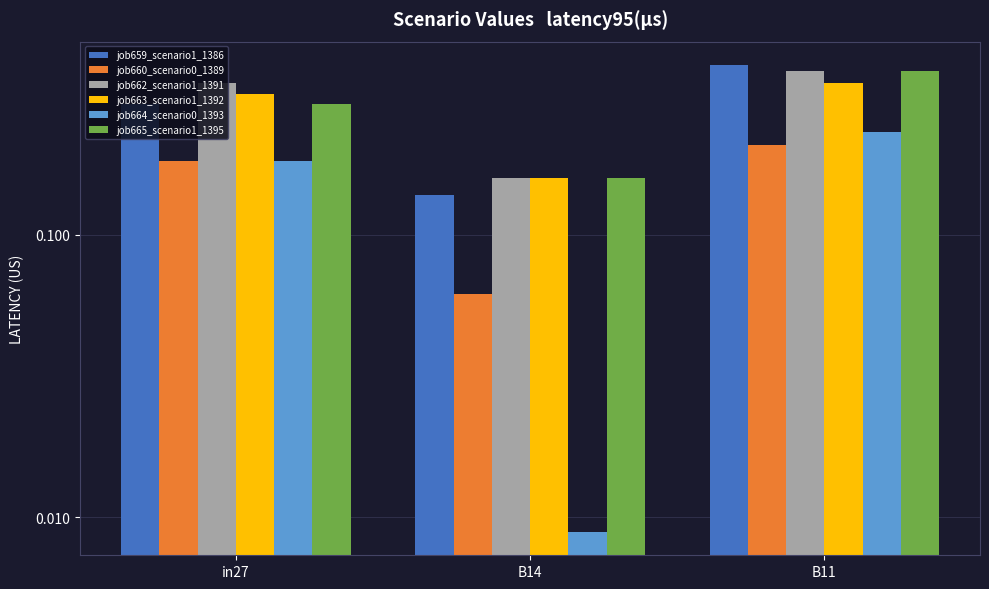

True or false: job663_scenario1_1392 has a value of 0.5 at in27.

False